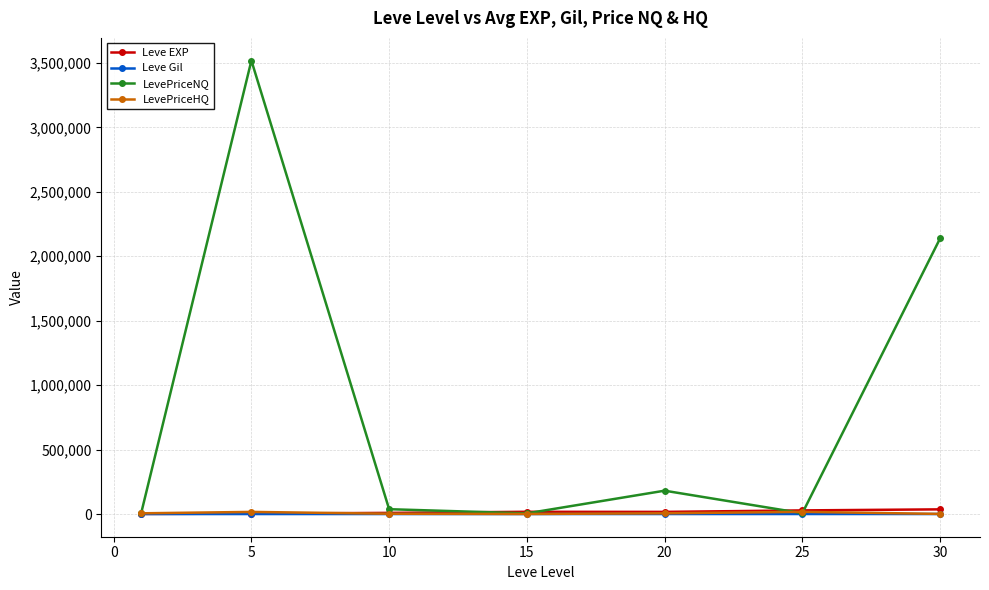

Which series has the widest spread of values?

LevePriceNQ